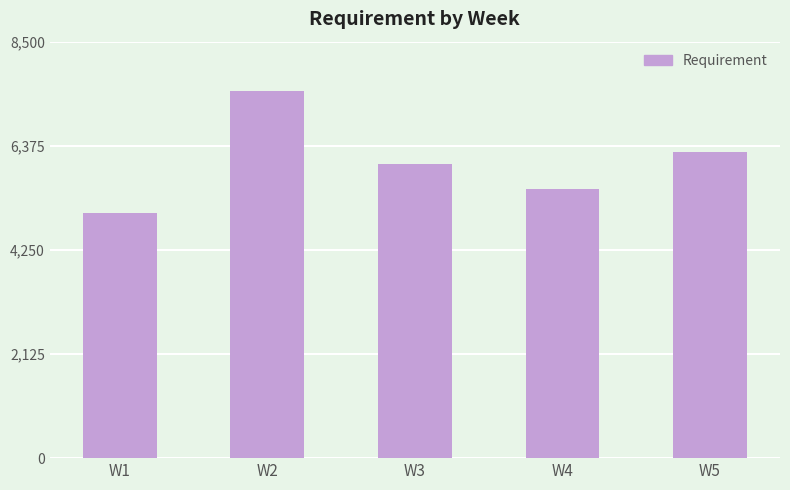

Rank the categories by value from lowest to highest.

W1, W4, W3, W5, W2